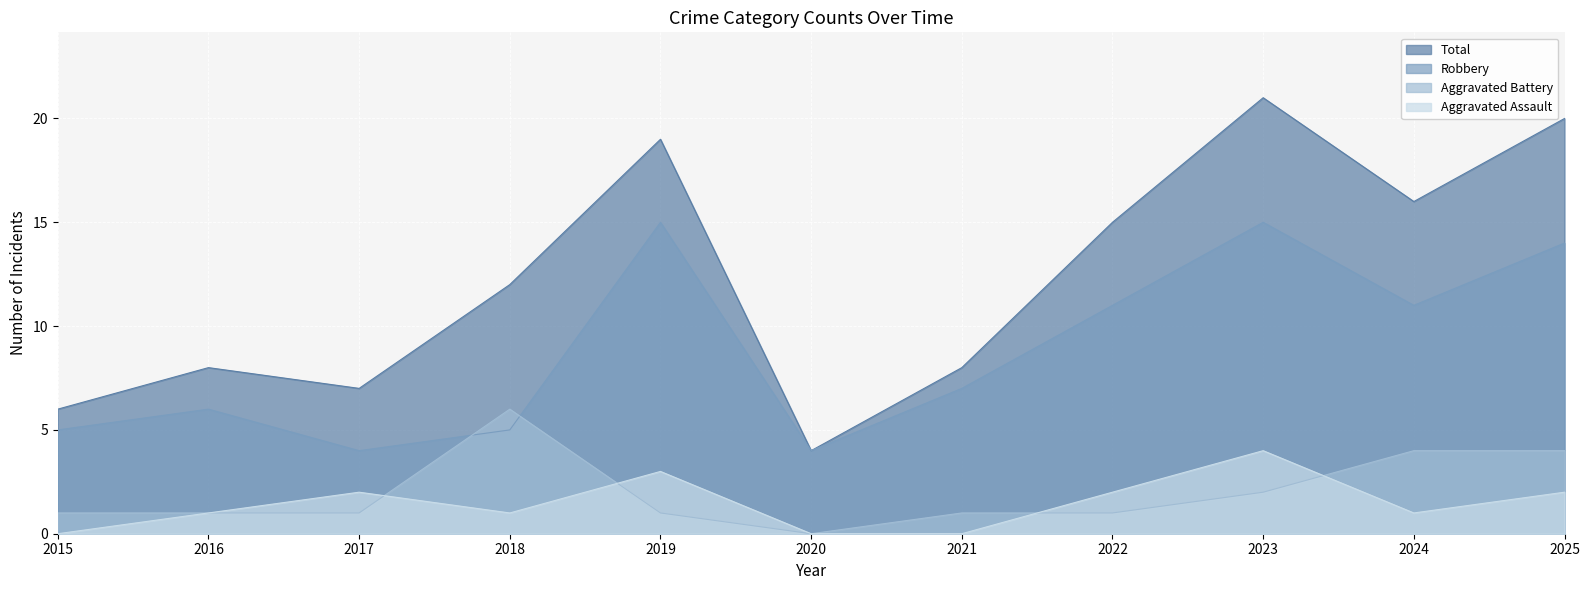

What is the value of the Aggravated Assault point at the 3rd from the left?

2